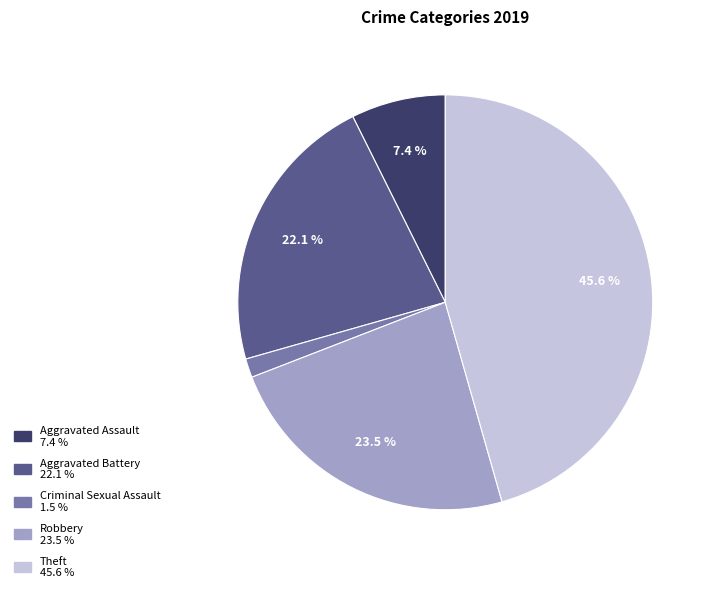

Is there a majority slice in this chart?

No